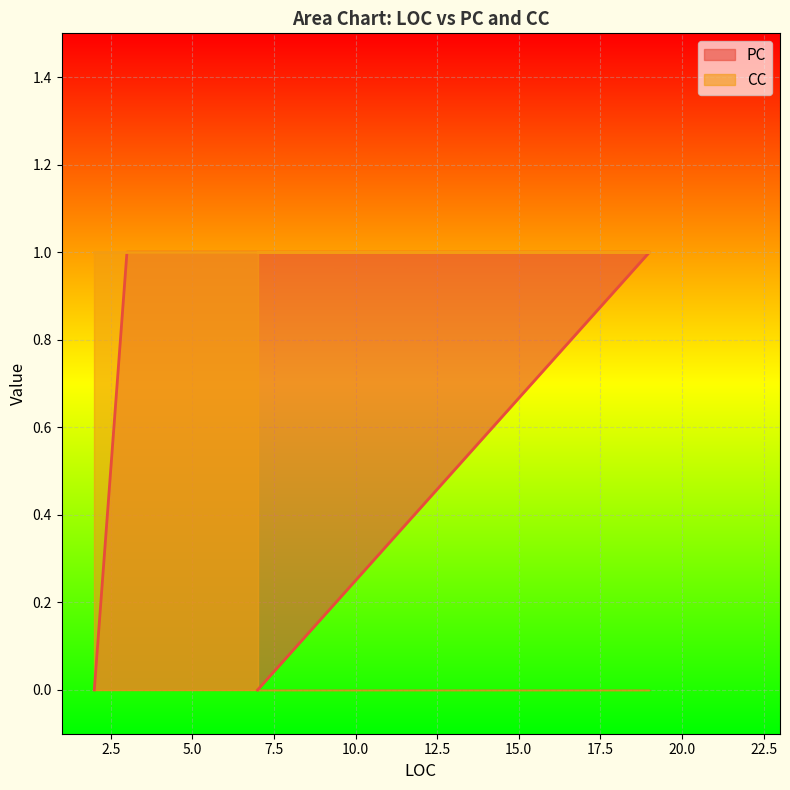

How many interior local peaks does the PC series have?

1